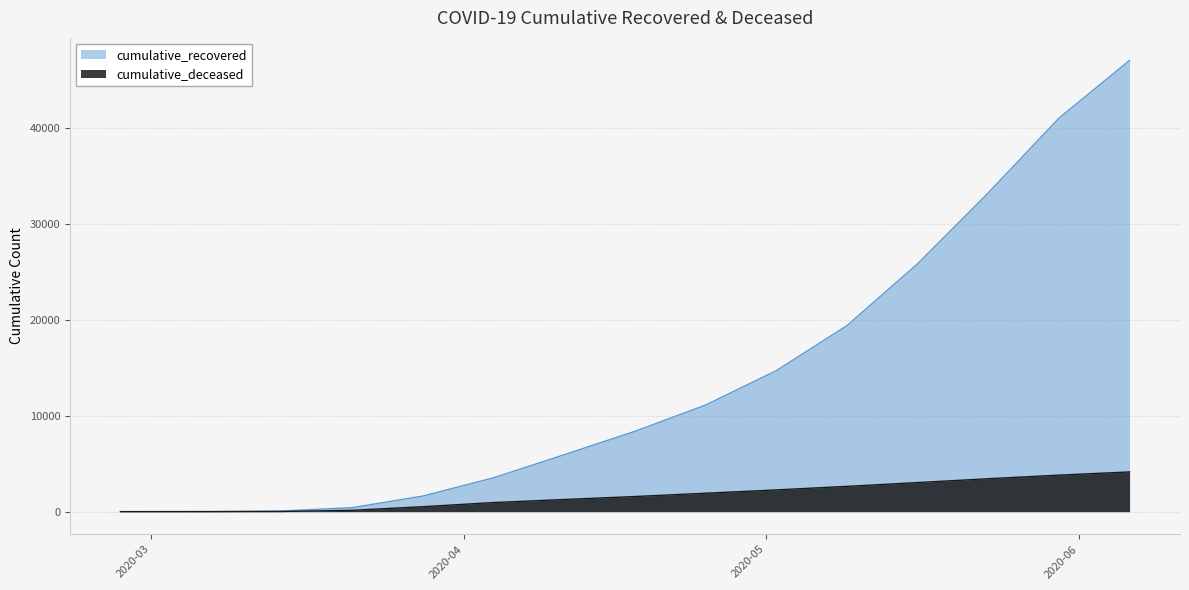

True or false: cumulative_deceased and cumulative_recovered intersect in this chart.

False